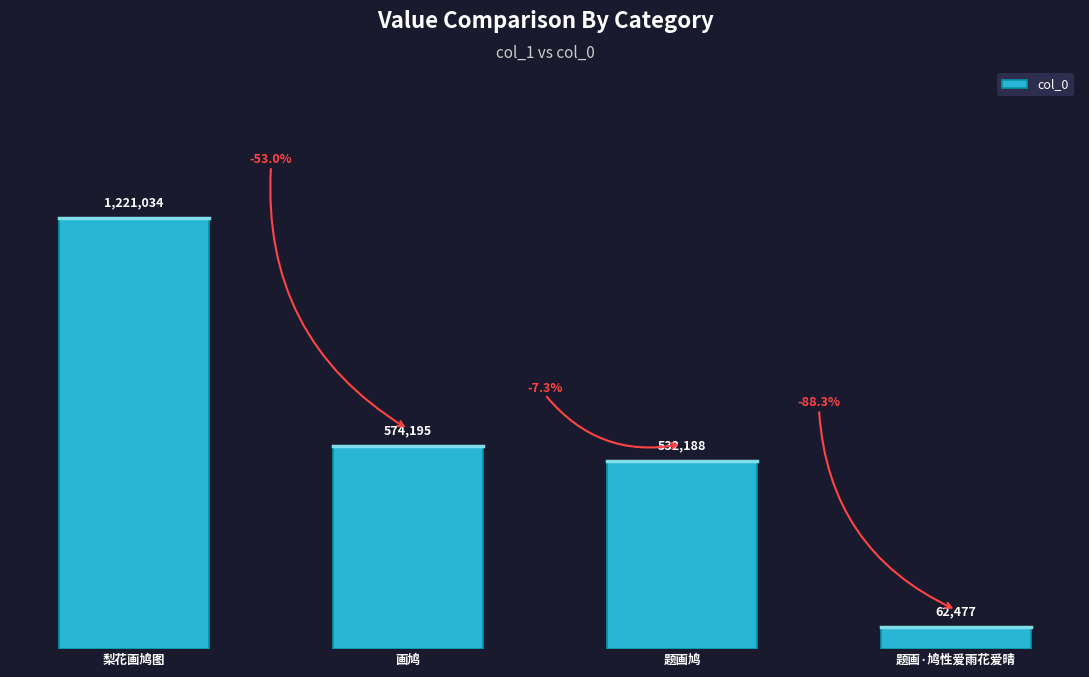

Rank the categories by value from lowest to highest.

题画·鸠性爱雨花爱晴, 题画鸠, 画鸠, 梨花画鸠图